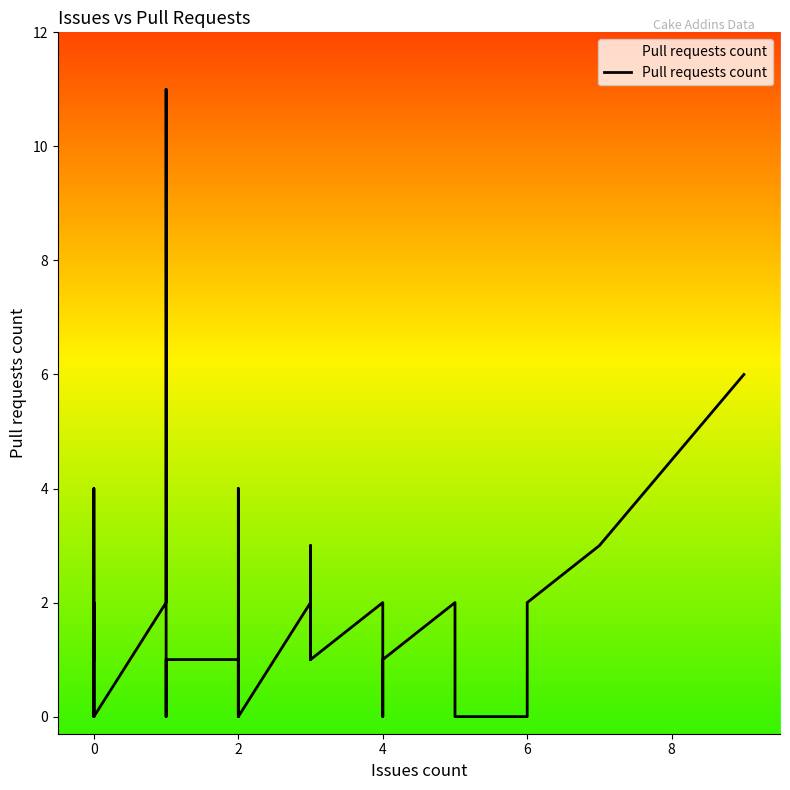

What is the sum of all values?

57